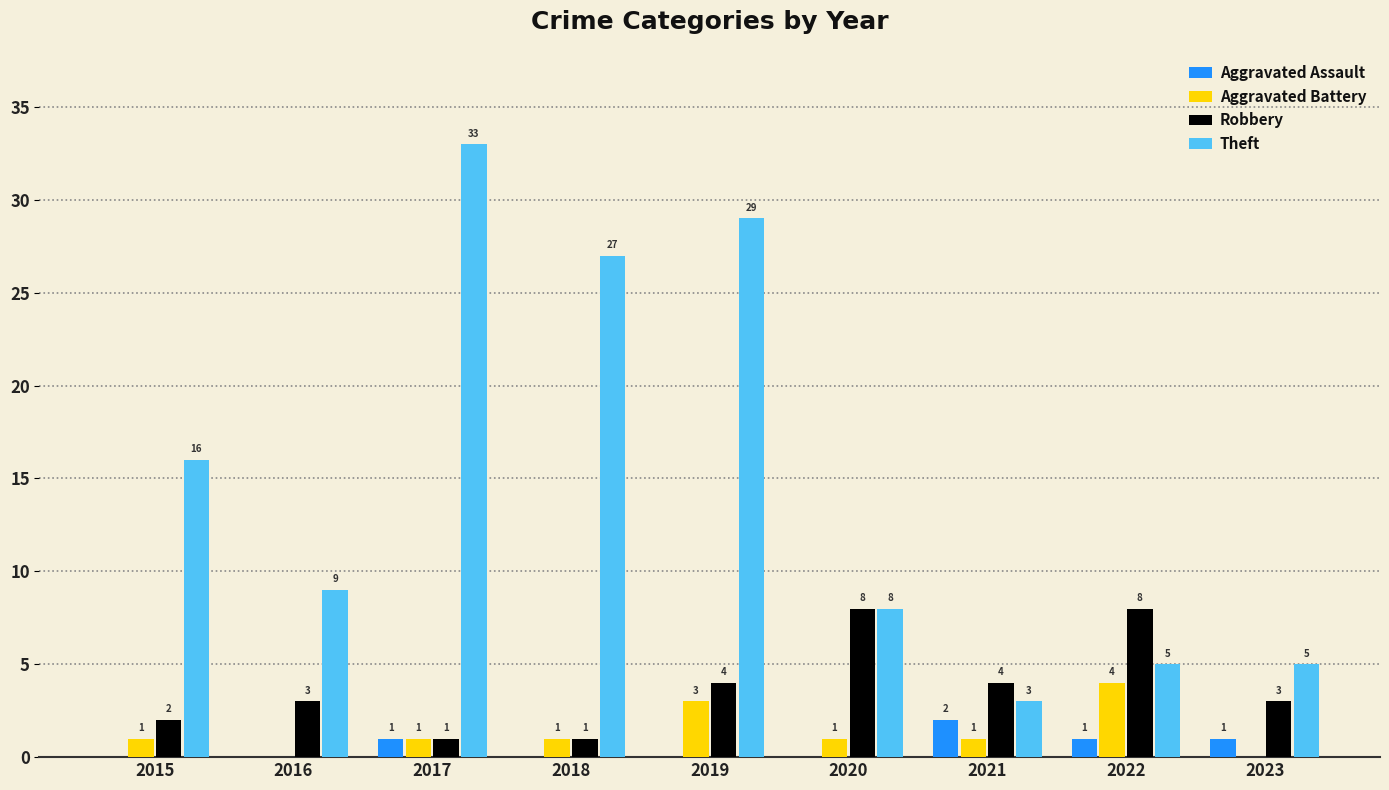

At which category does the chart reach its peak across all series?

2017